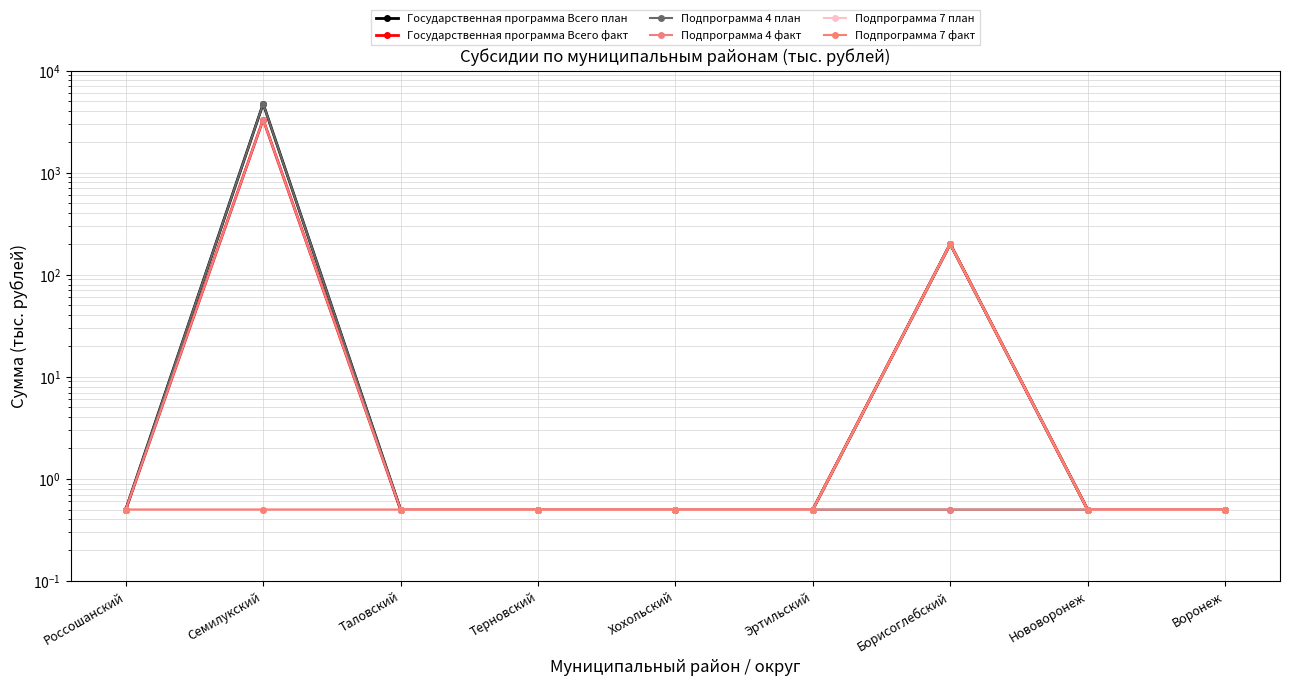

Does the chart display data point markers on the line(s)?

Yes